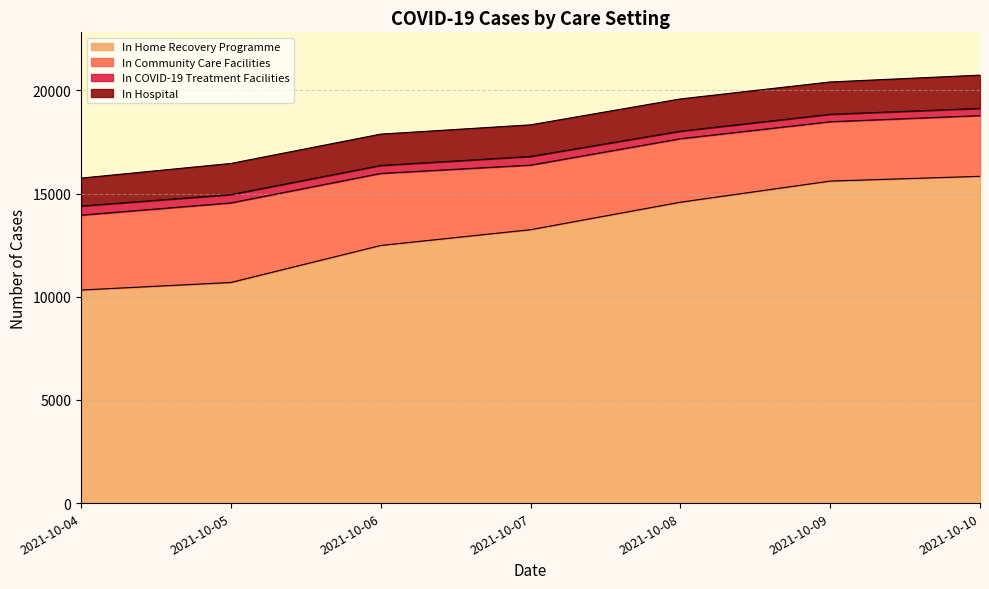

Is it true that In Home Recovery Programme equals 19045 at 2?

False